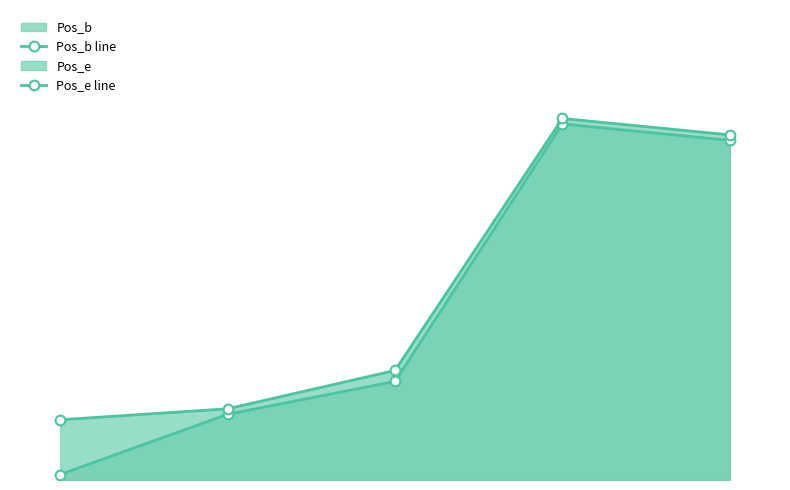

At which label does Pos_b line first exceed 18?

game